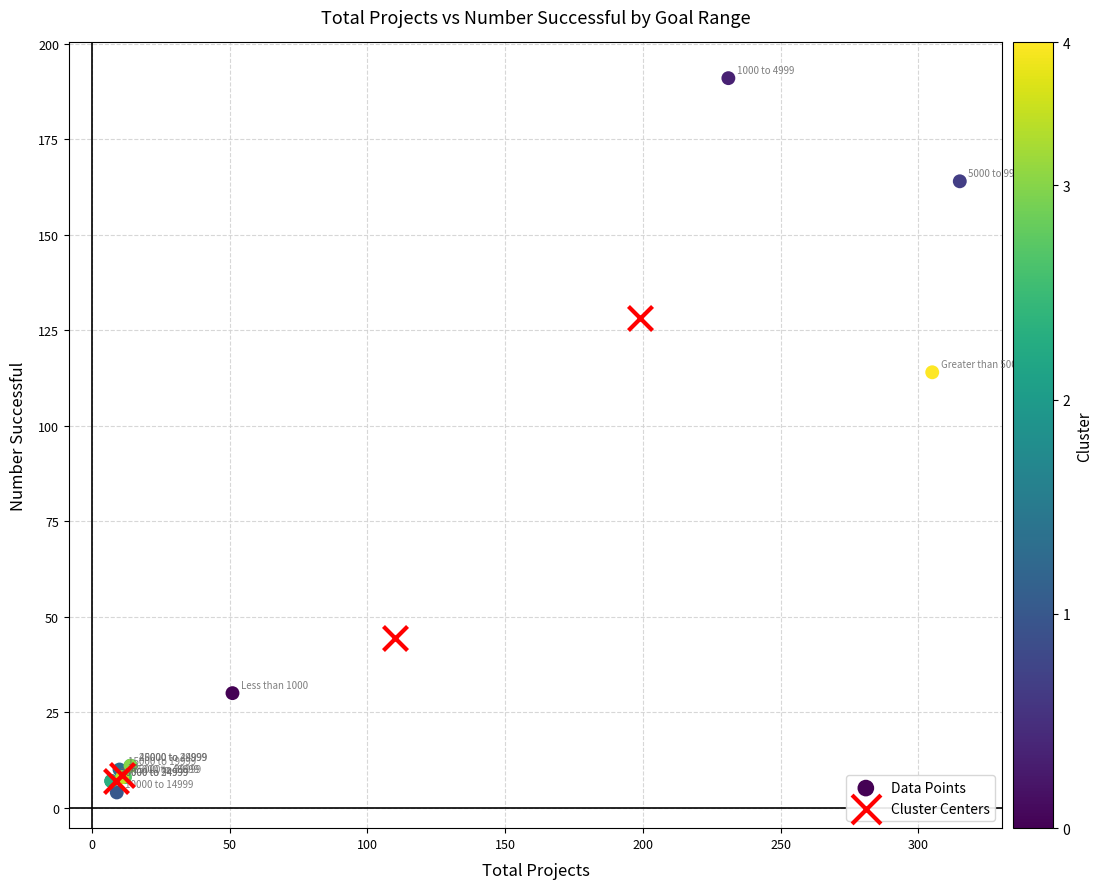

Which series has the largest Y range (max minus min)?

Data Points